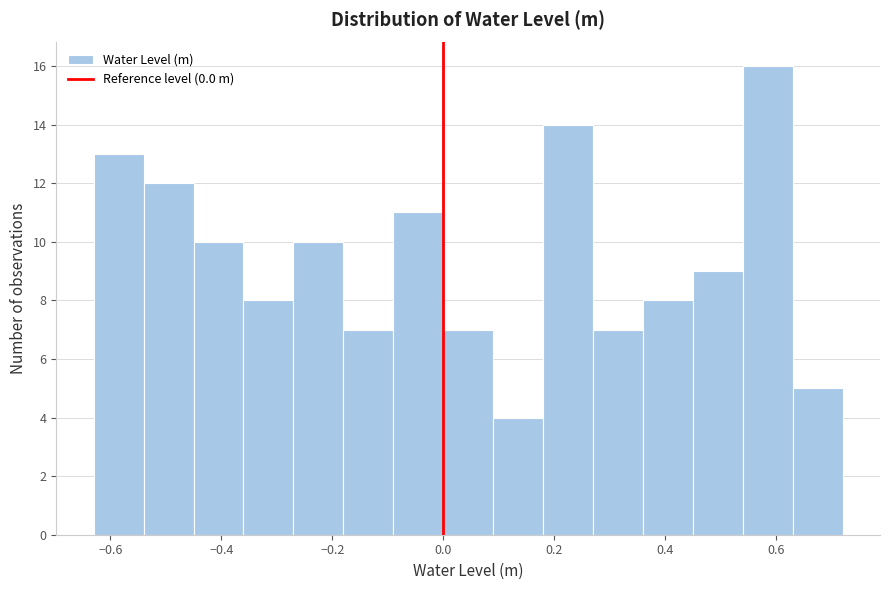

Over which range of the x-axis is the bar tallest?

0.54 to 0.63